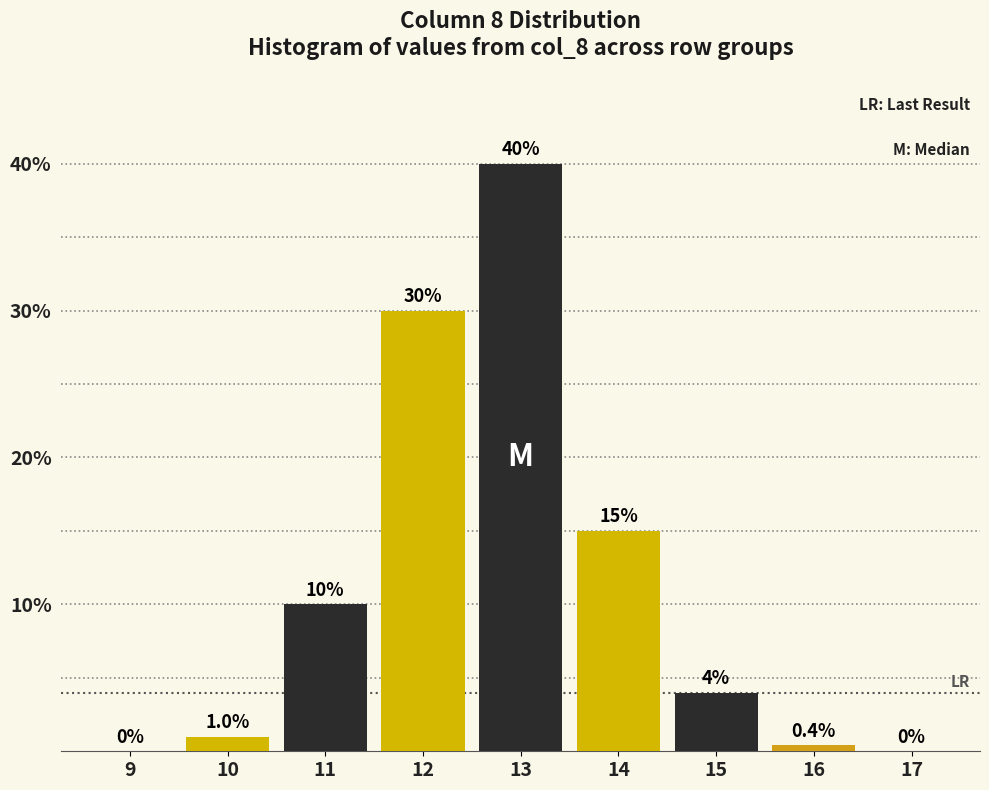

Reading right to left, extract all data points from this chart.

17=0.0	16=0.4	15=4.0	14=15.0	13=40.0	12=30.0	11=10.0	10=1.0	9=0.0